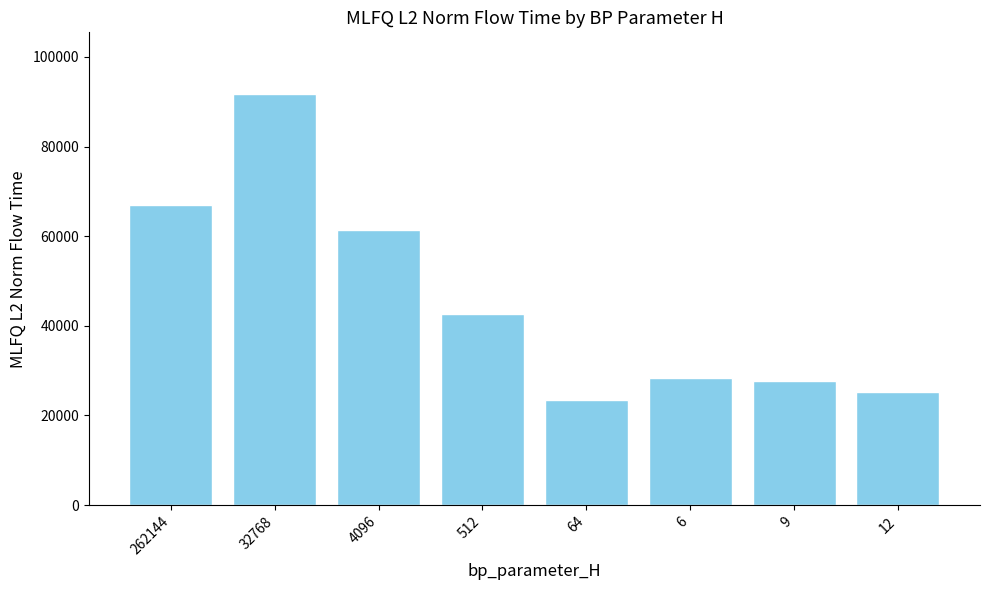

Is it true that the value at 32768 is 91733.8?

True